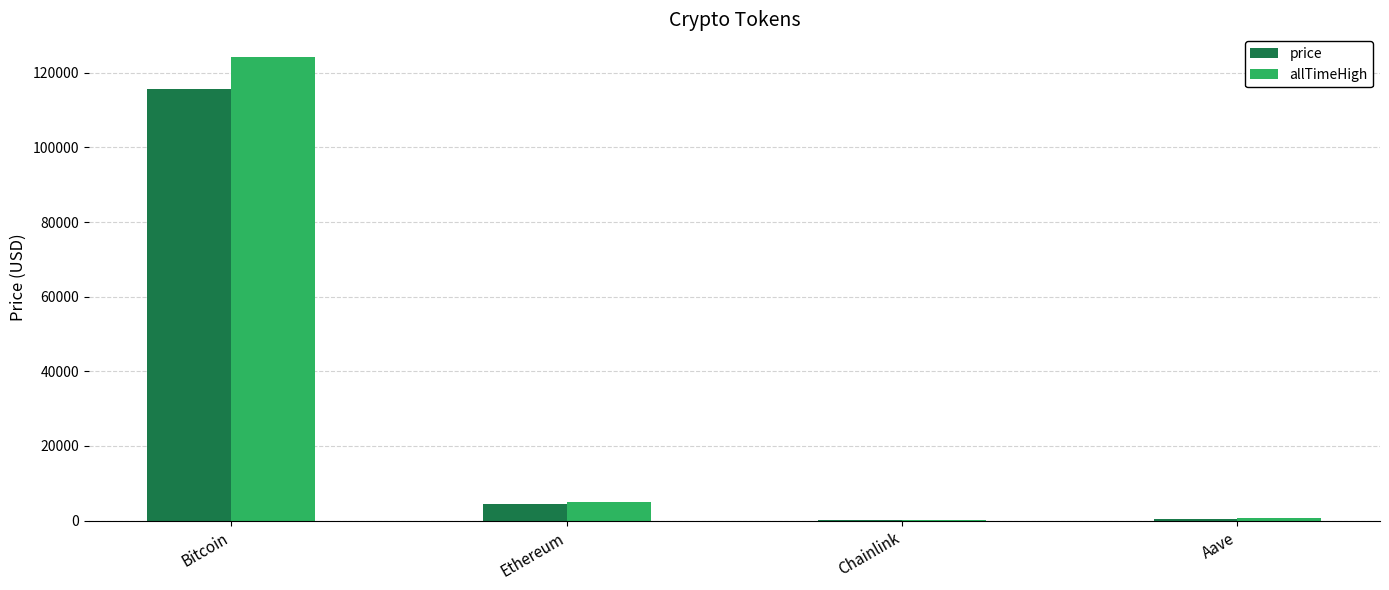

At which label does price reach its peak?

Bitcoin